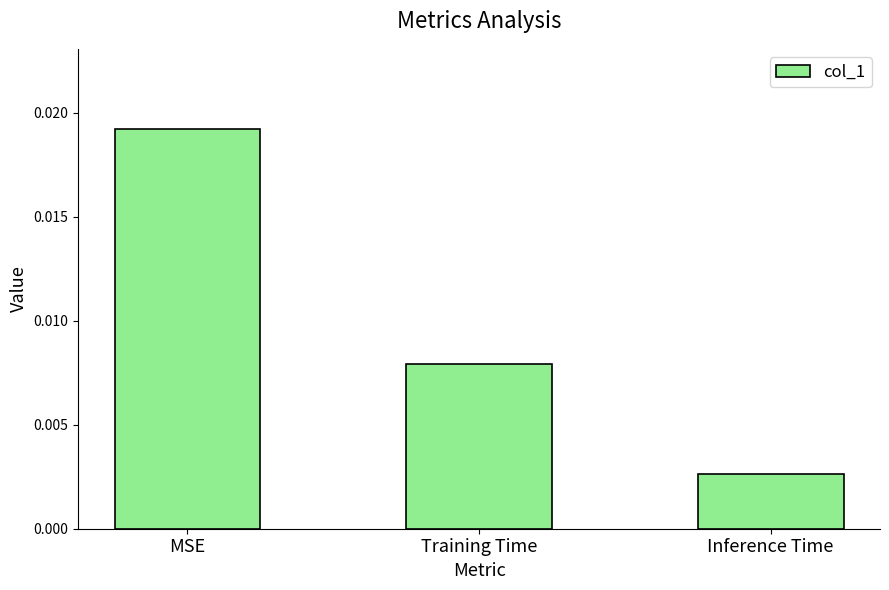

Which has a higher value, MSE or Inference Time?

MSE